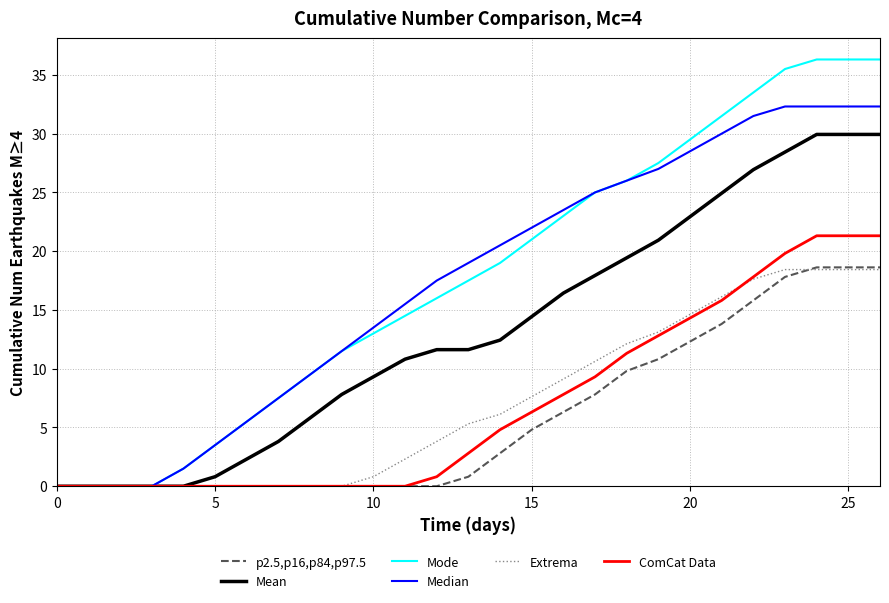

Which series has the largest range (max minus min)?

Mode